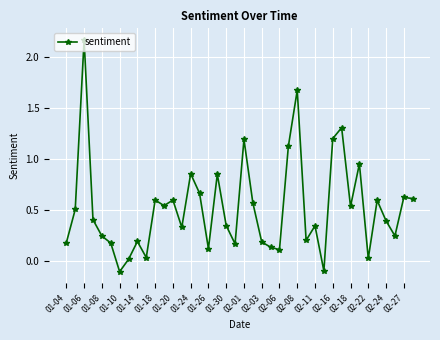

True or false: there are more than 0 points higher than both neighbors.

True